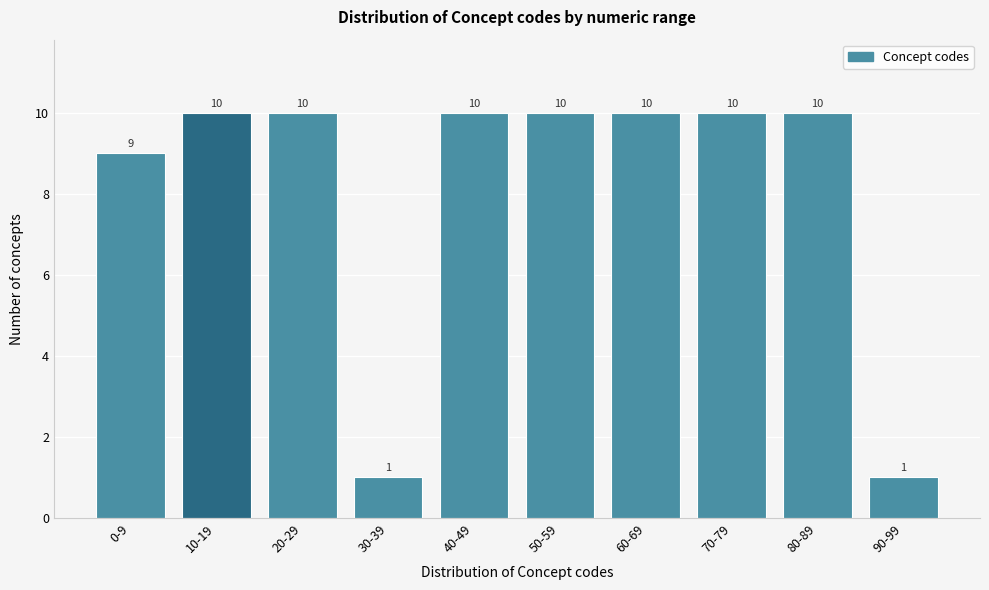

Reading left to right, what are all the values shown in this chart?

0-9=9	10-19=10	20-29=10	30-39=1	40-49=10	50-59=10	60-69=10	70-79=10	80-89=10	90-99=1